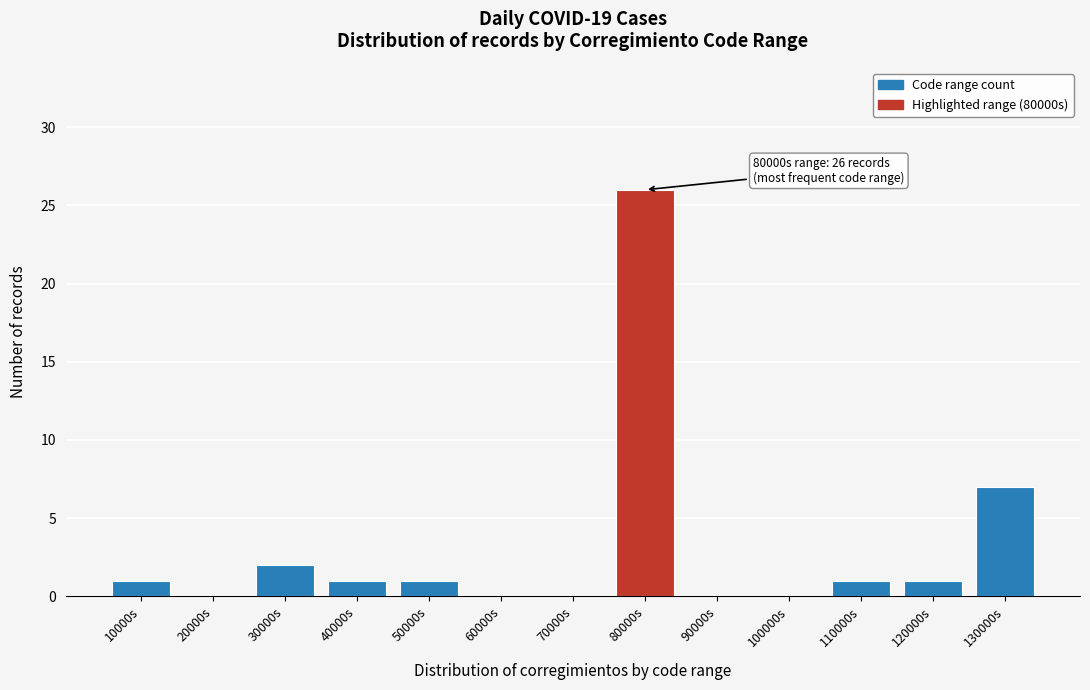

Reading left to right, list all the values displayed in this chart.

10000s=1	20000s=0	30000s=2	40000s=1	50000s=1	60000s=0	70000s=0	80000s=26	90000s=0	100000s=0	110000s=1	120000s=1	130000s=7